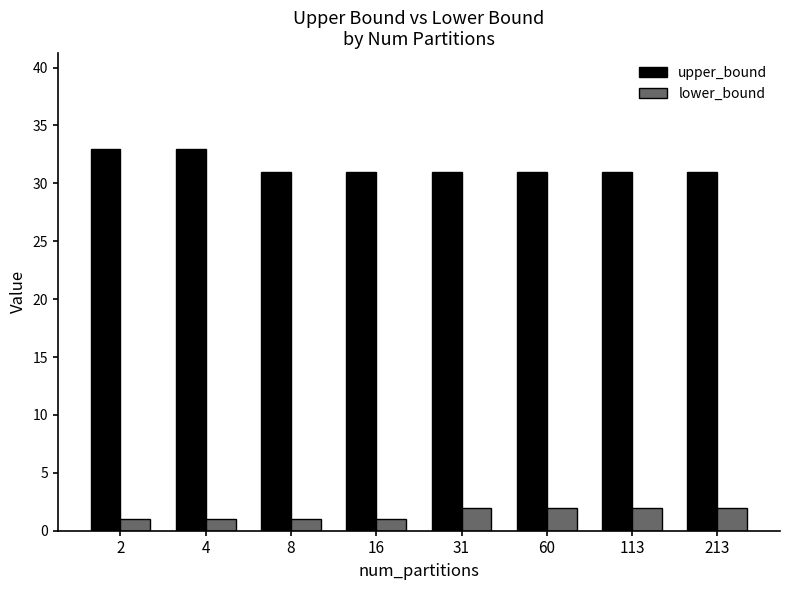

At 31, list the series in order from smallest to largest.

lower_bound, upper_bound